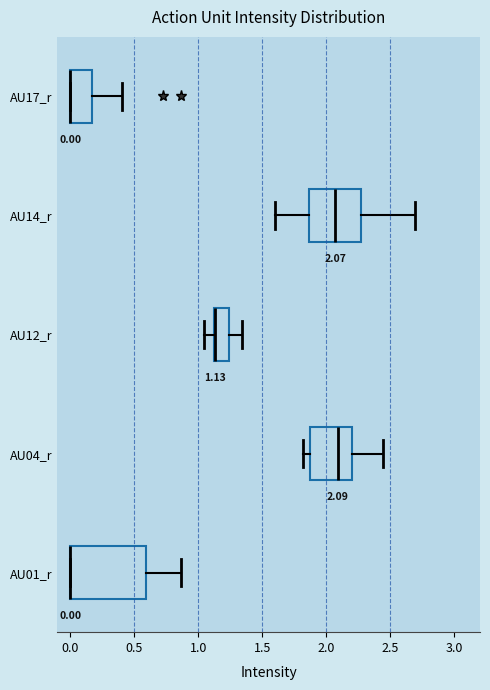

Which box is the widest, from its left edge to its right edge?

AU01_r